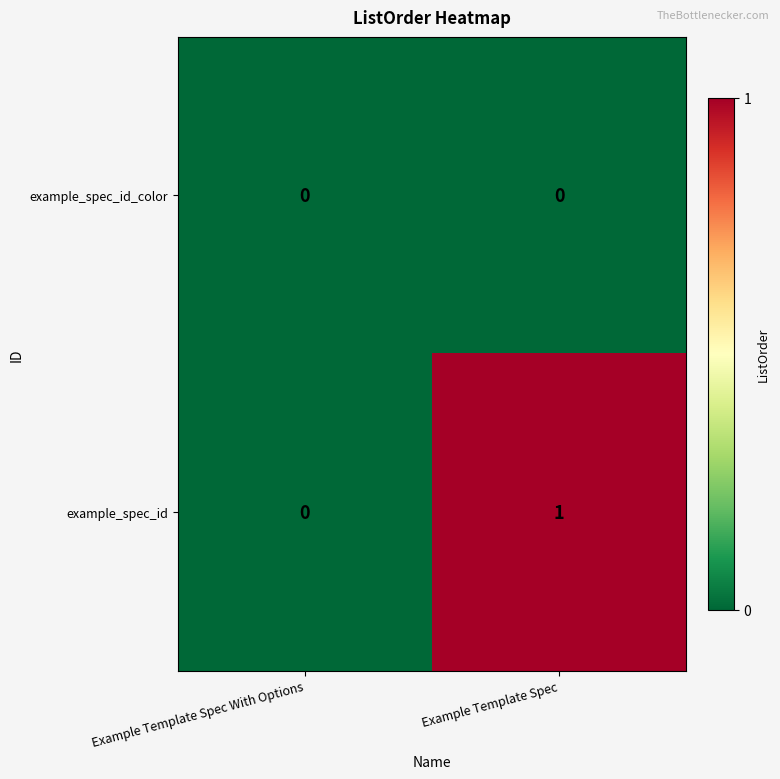

The value of example_spec_id at Example Template Spec With Options is 0. True or false?

True